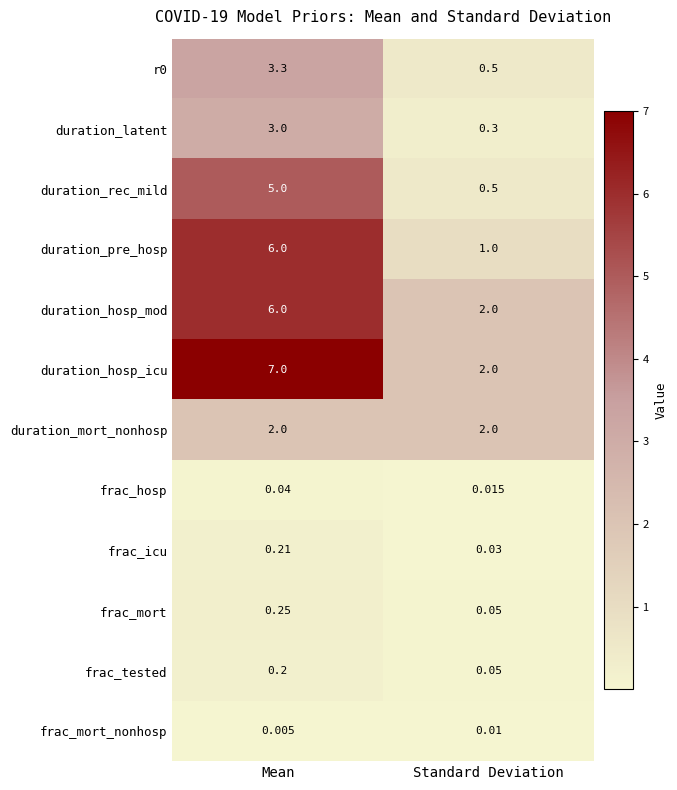

Which category has the lowest value in the duration_hosp_icu series?

Standard Deviation